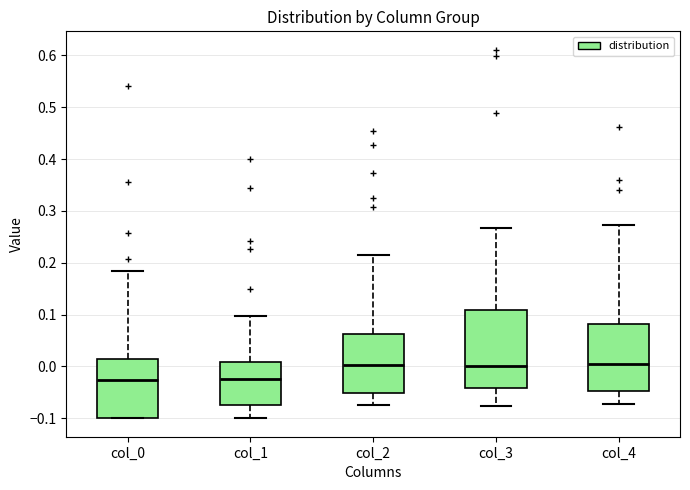

Which box is the tallest, from its lower edge to its upper edge?

col_3